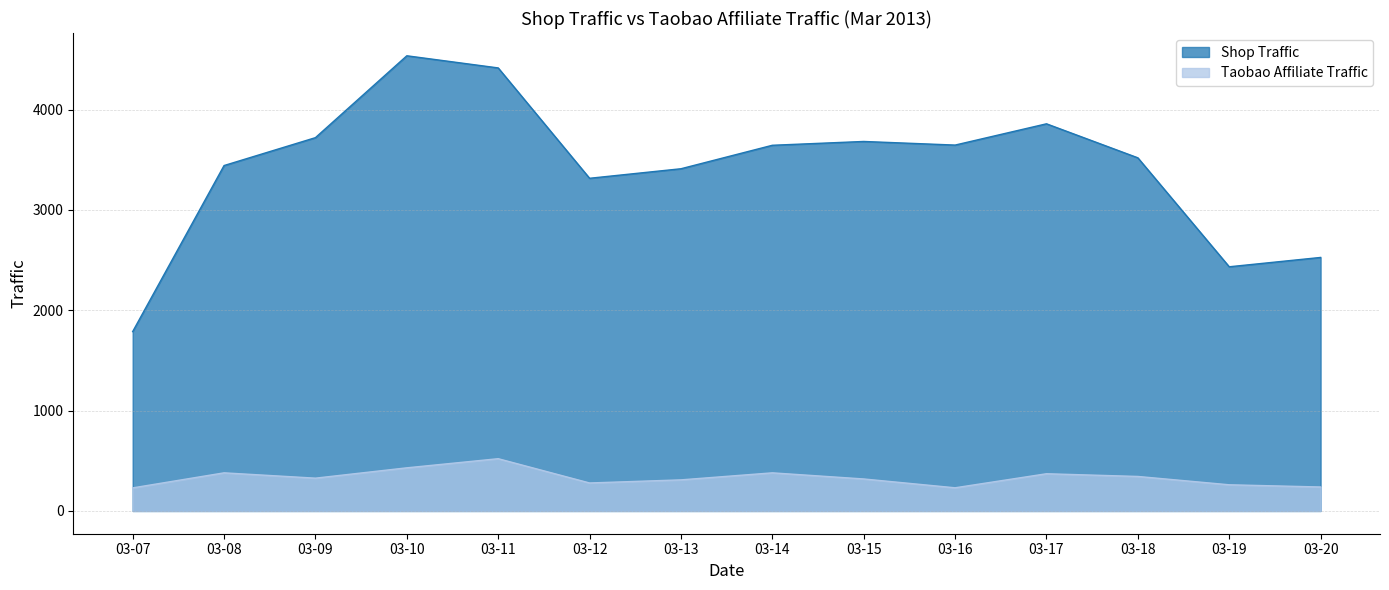

List the labels in order of Taobao Affiliate Traffic value, largest first.

03-11, 03-10, 03-08, 03-14, 03-17, 03-18, 03-09, 03-15, 03-13, 03-12, 03-19, 03-20, 03-16, 03-07